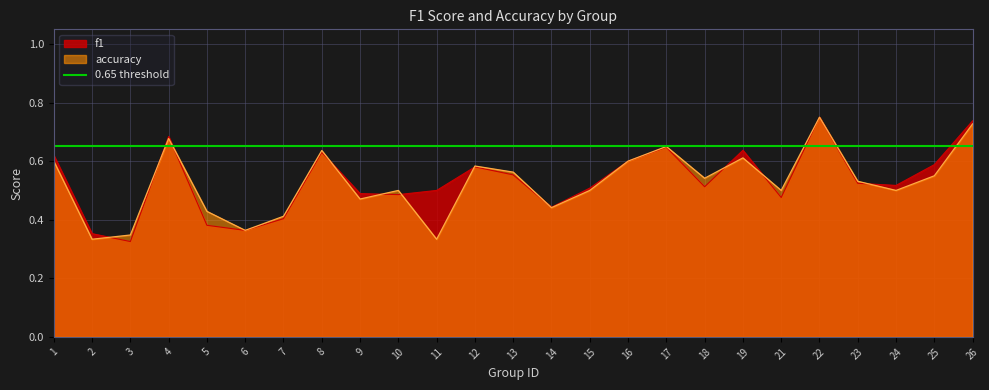

The value of accuracy at 19 is 0.2. True or false?

False